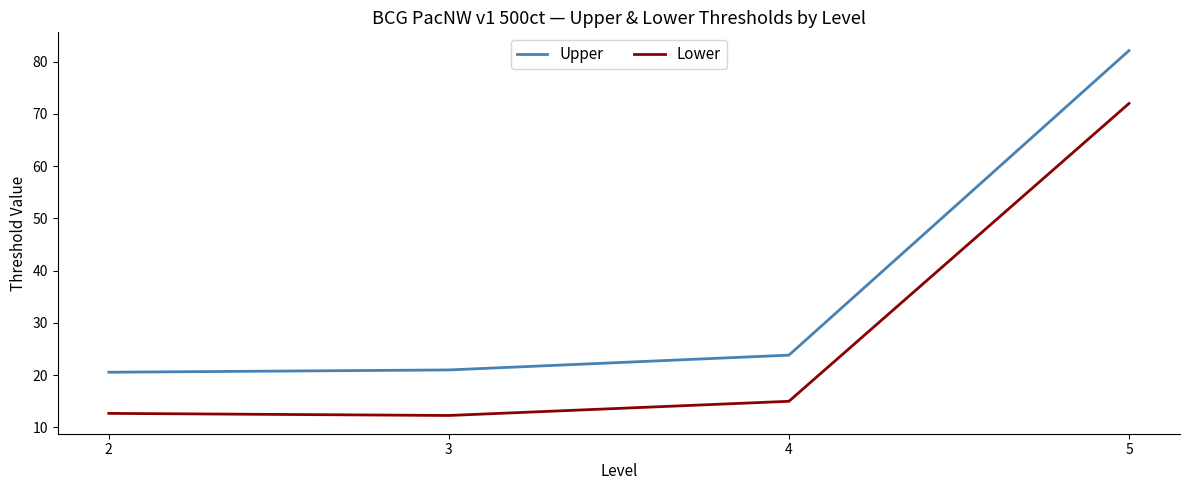

Reading right to left, what are all the values shown in this chart?

Upper: 82.1	23.8	21.0	20.6
Lower: 72.0	15.0	12.3	12.7